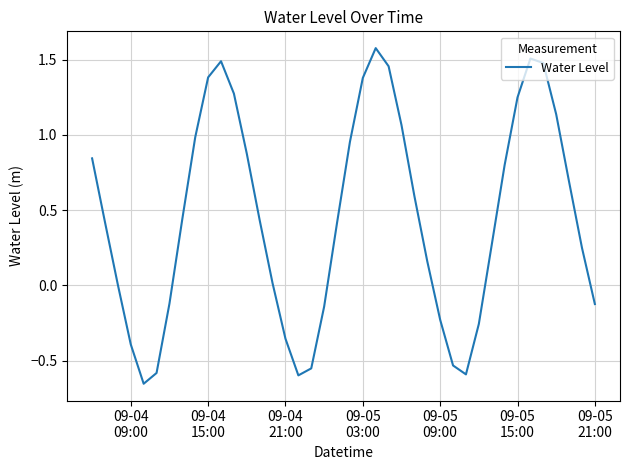

What is the difference between the second highest and second lowest values?

2.1